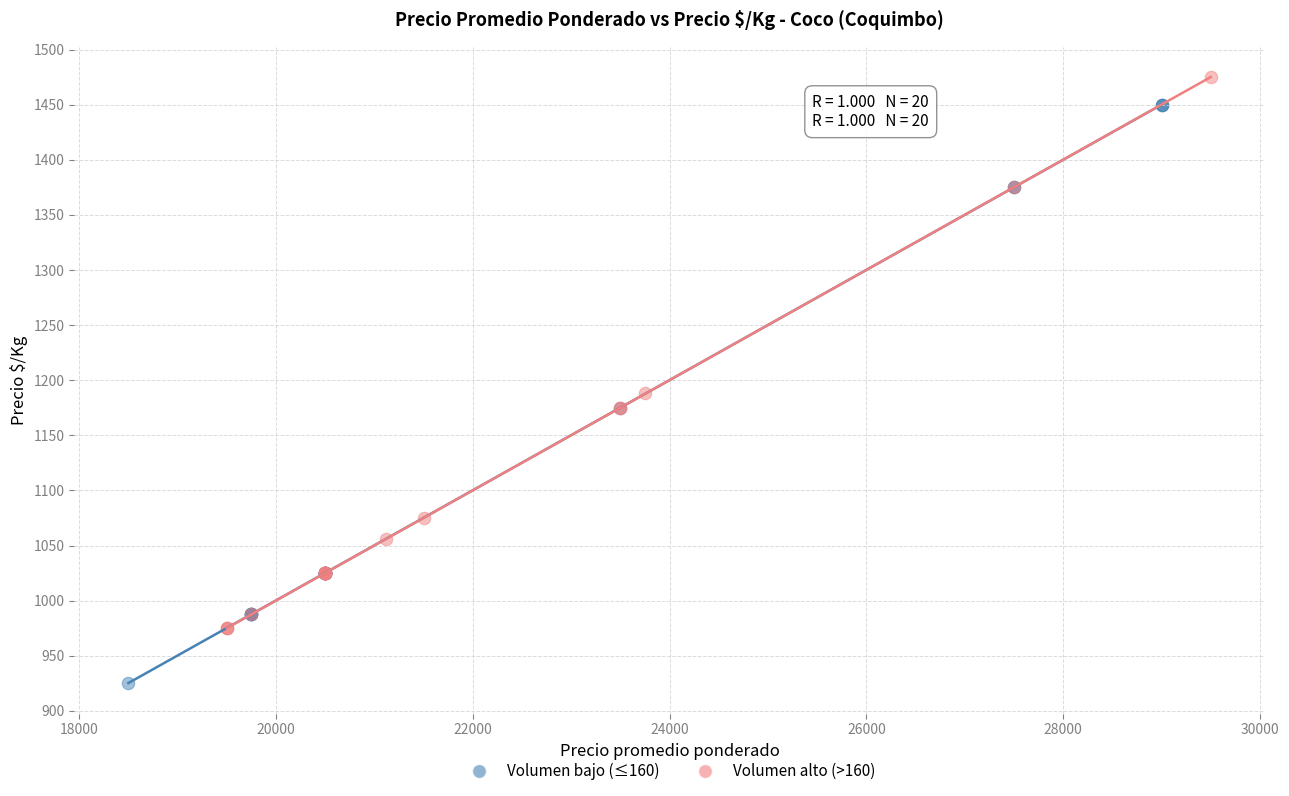

Which series has the widest spread of Y values?

Volumen bajo (≤160)